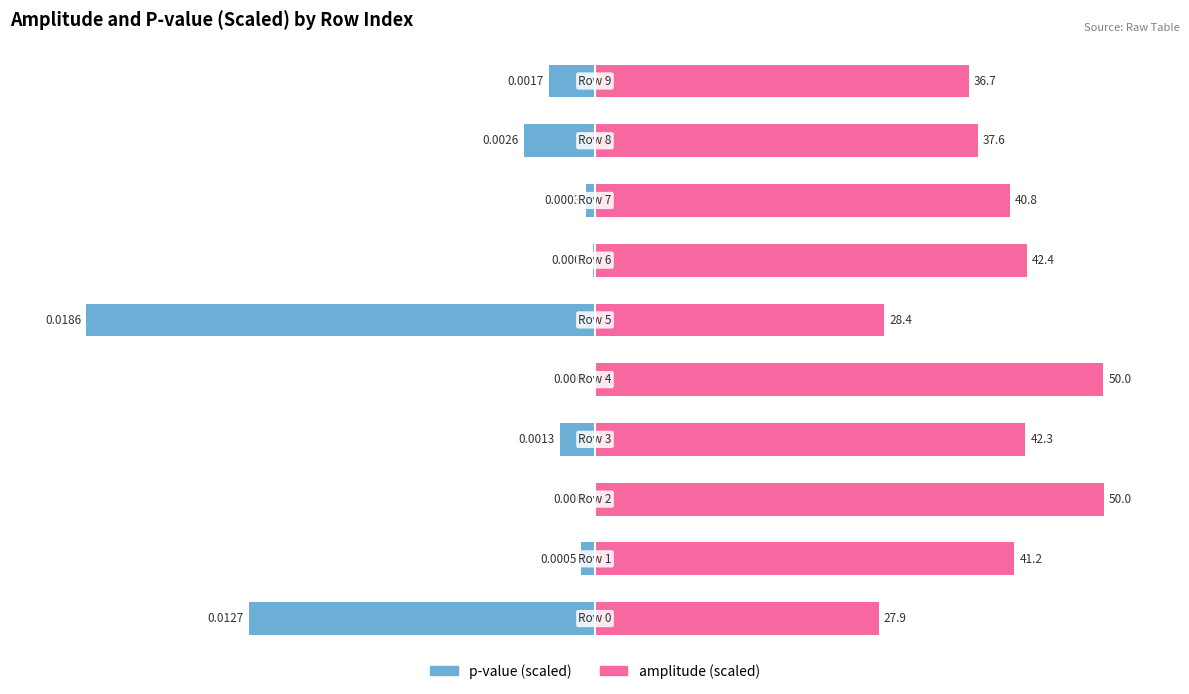

Which series has the widest spread of values?

p-value (scaled)